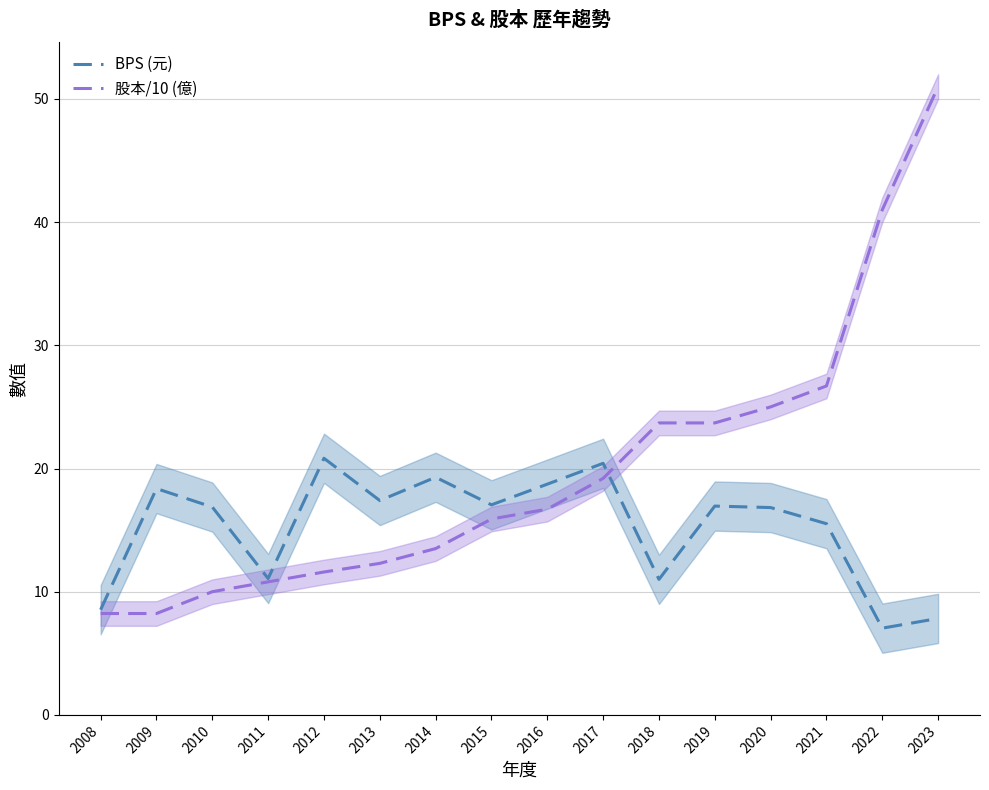

What is the average value of the 股本/10 (億) series?

19.8